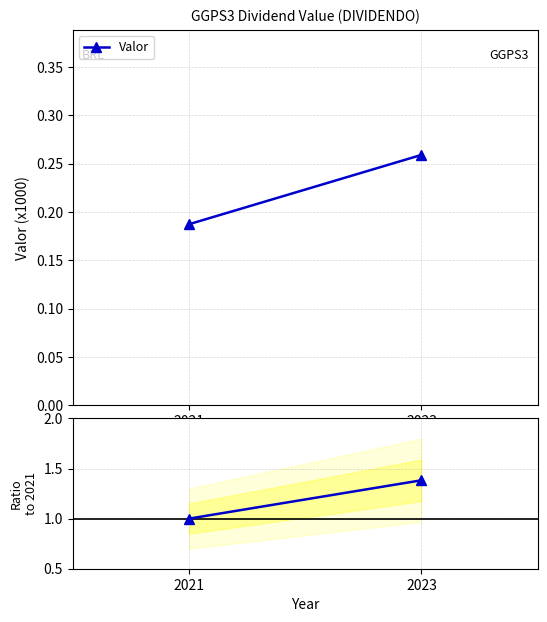

Reading left to right, what are all the values shown in this chart?

Valor: 0.2	0.3
Ratio to 2021: 1.0	1.4